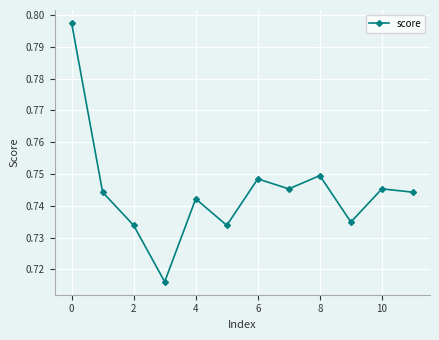

Does the chart have visible grid lines?

Yes